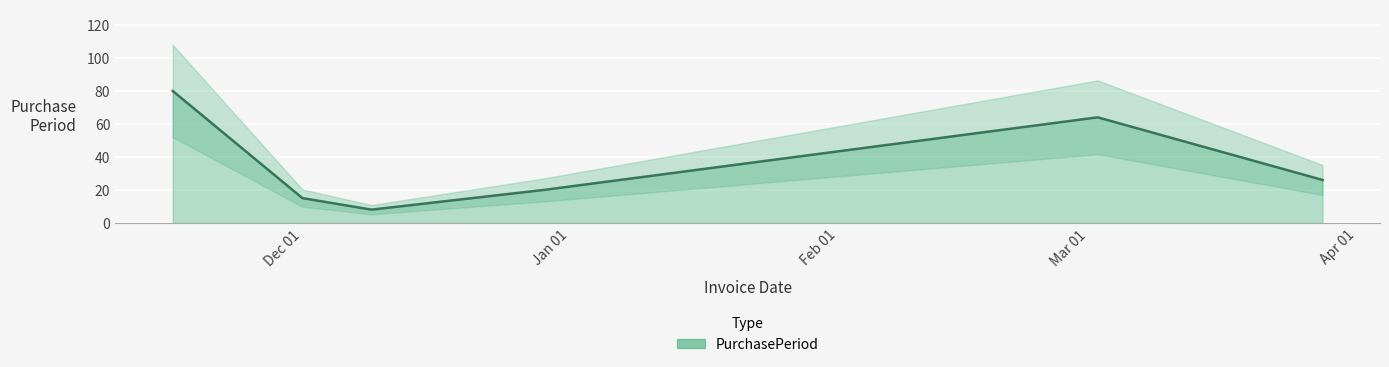

What position from the right is 2015-12-29?

3